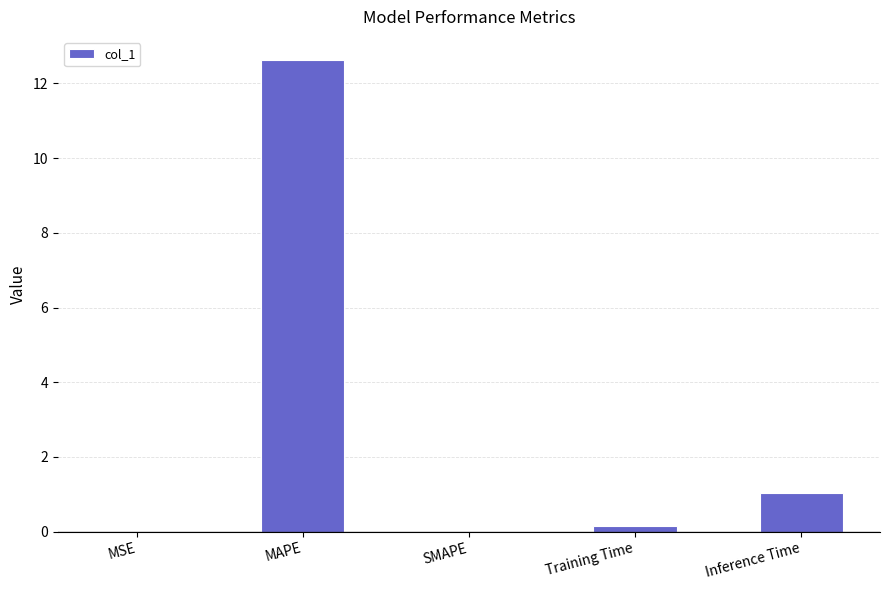

What is the sum of all values?

13.8